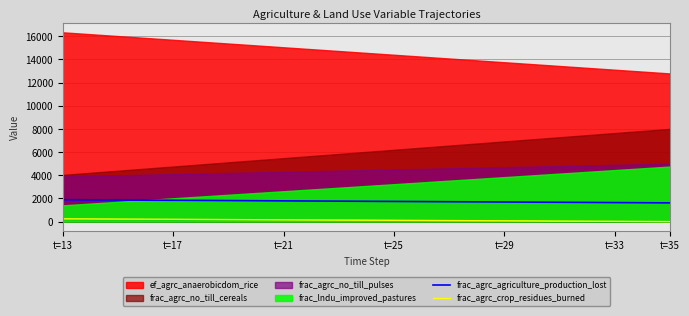

What is the lowest value of the frac_agrc_agriculture_production_lost series?

1615.0